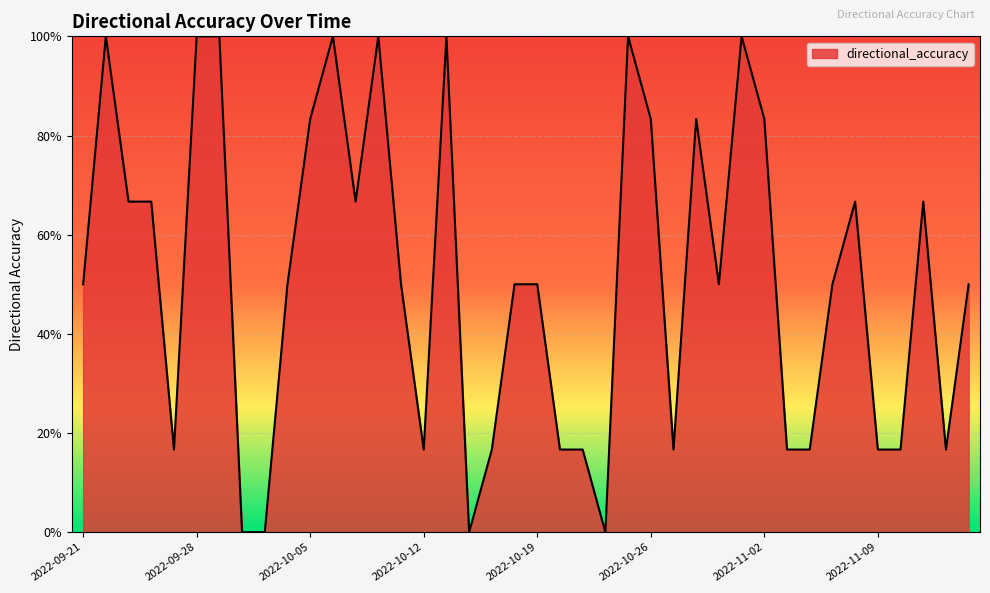

List the labels in order of value, smallest first.

2022-09-30, 2022-10-03, 2022-10-14, 2022-10-24, 2022-09-27, 2022-10-12, 2022-10-17, 2022-10-20, 2022-10-21, 2022-10-27, 2022-11-03, 2022-11-04, 2022-11-09, 2022-11-10, 2022-11-14, 2022-09-21, 2022-10-04, 2022-10-11, 2022-10-18, 2022-10-19, 2022-10-31, 2022-11-07, 2022-11-15, 2022-09-23, 2022-09-26, 2022-10-07, 2022-11-08, 2022-11-11, 2022-10-05, 2022-10-26, 2022-10-28, 2022-11-02, 2022-09-22, 2022-09-28, 2022-09-29, 2022-10-06, 2022-10-10, 2022-10-13, 2022-10-25, 2022-11-01